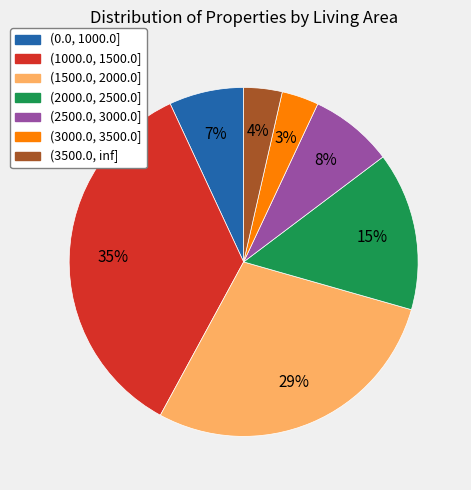

How many segments does this pie chart have?

7